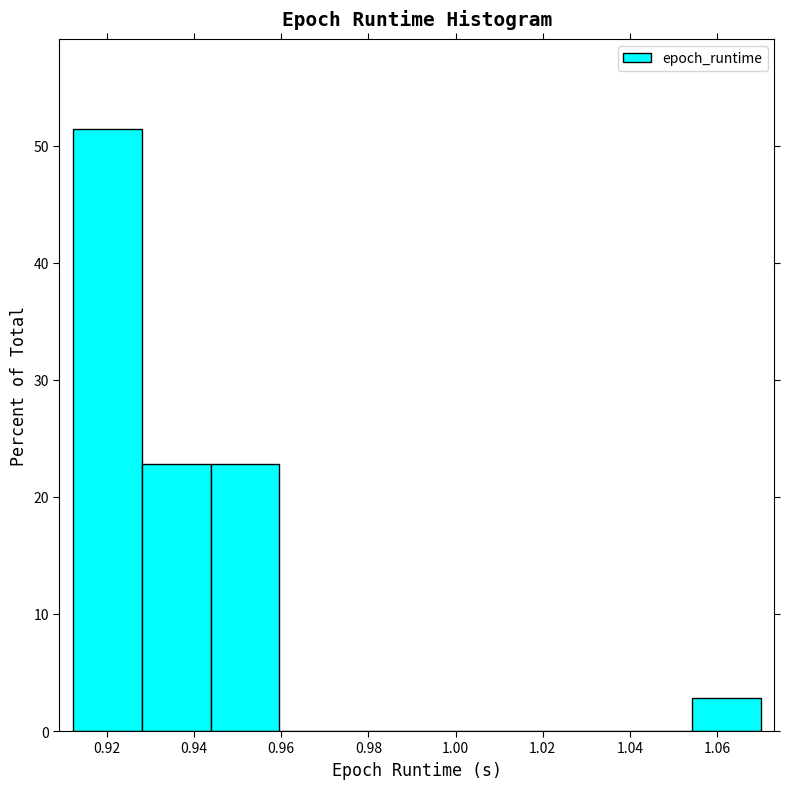

How tall is the bar that spans 1.054 to 1.070 on the x-axis? Neither the bar edges nor the heights are printed on the chart, so give them approximately, as read against the axes.

3